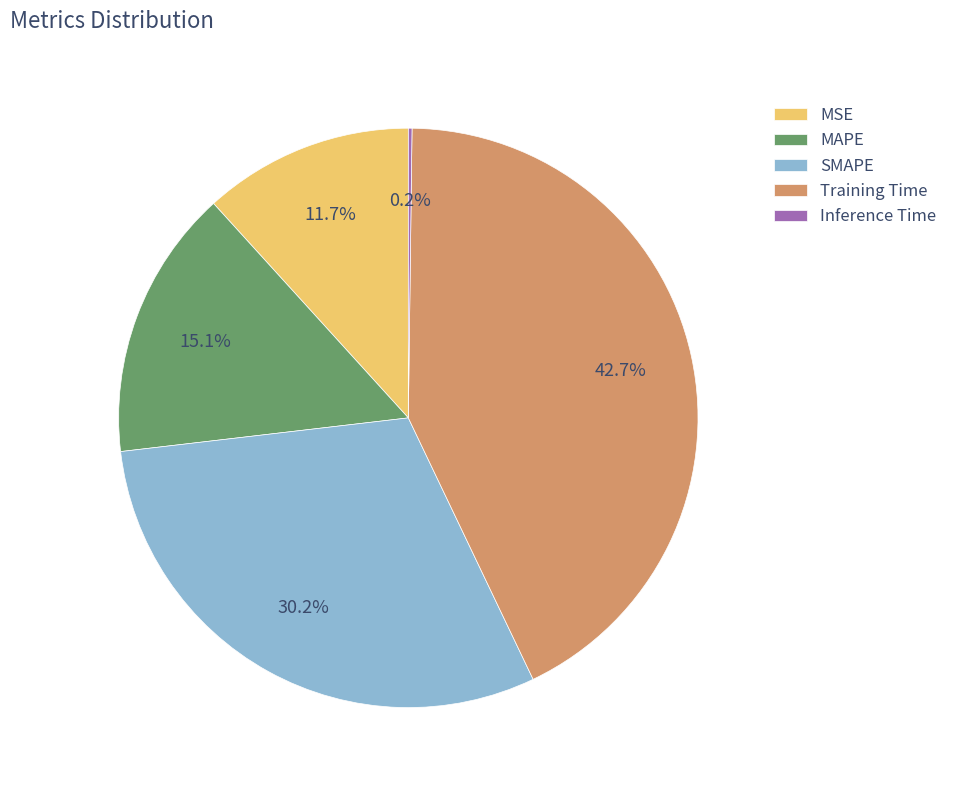

To the nearest percent, what is the average slice percentage?

20%